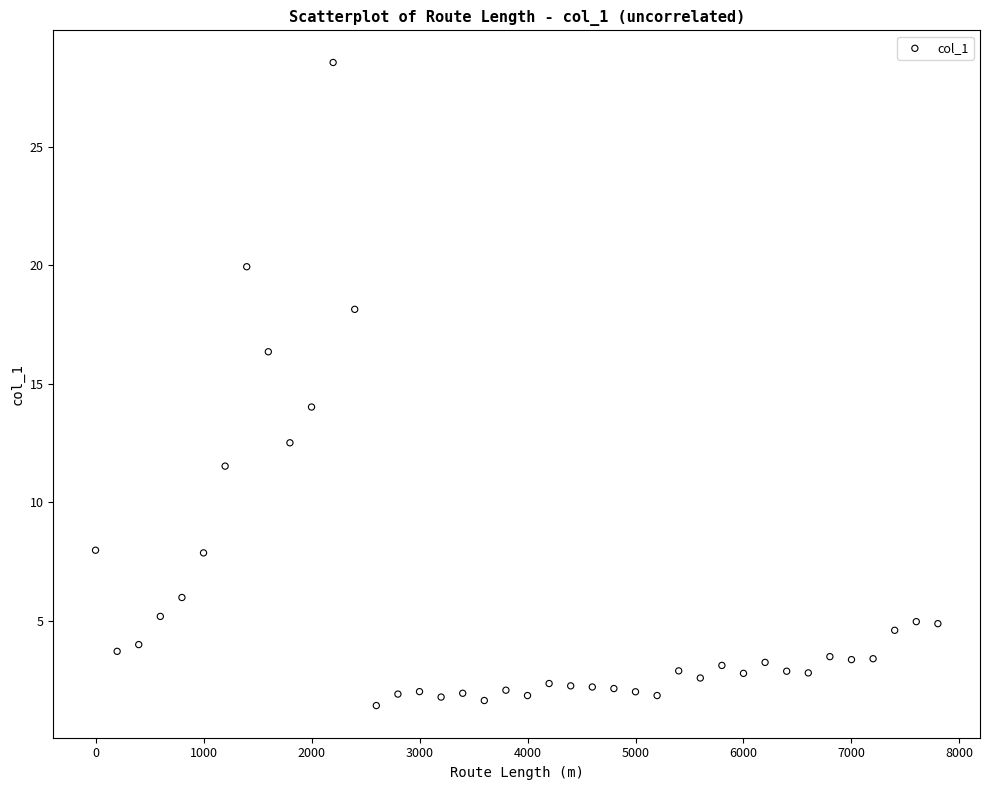

What is the range of X values (max minus min)?

7800.0